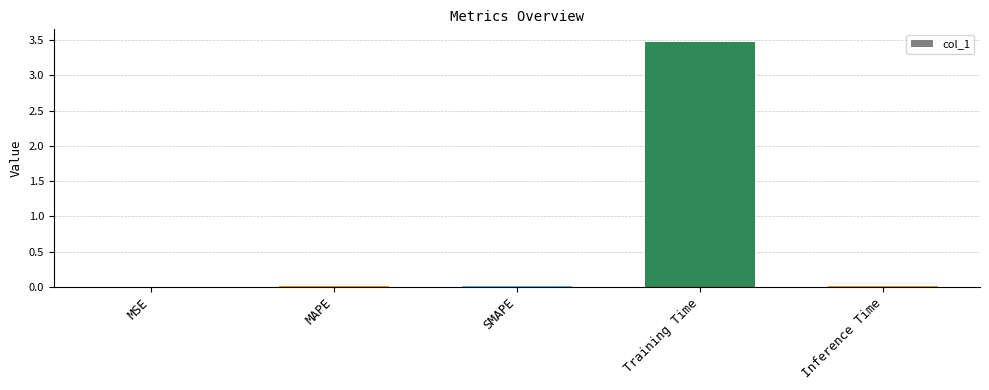

What is the average value?

0.7